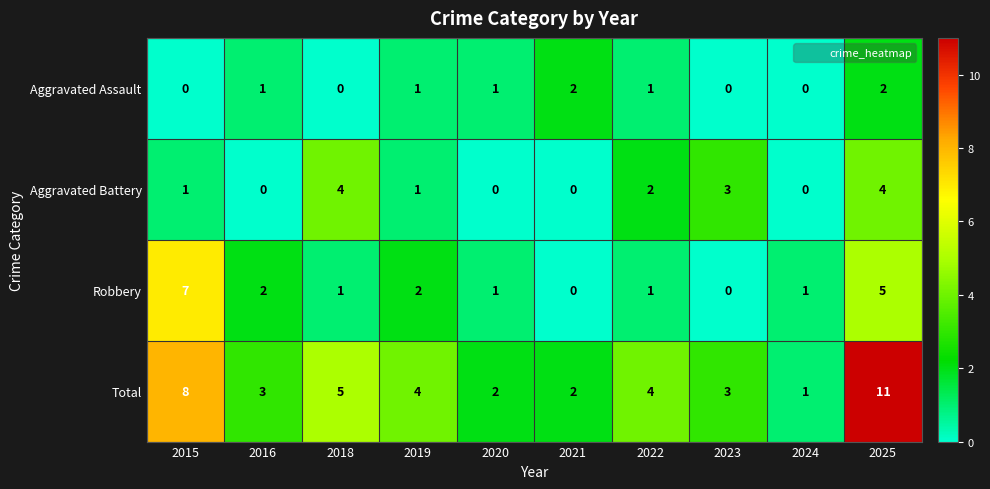

Which series has the largest total across all categories?

Total